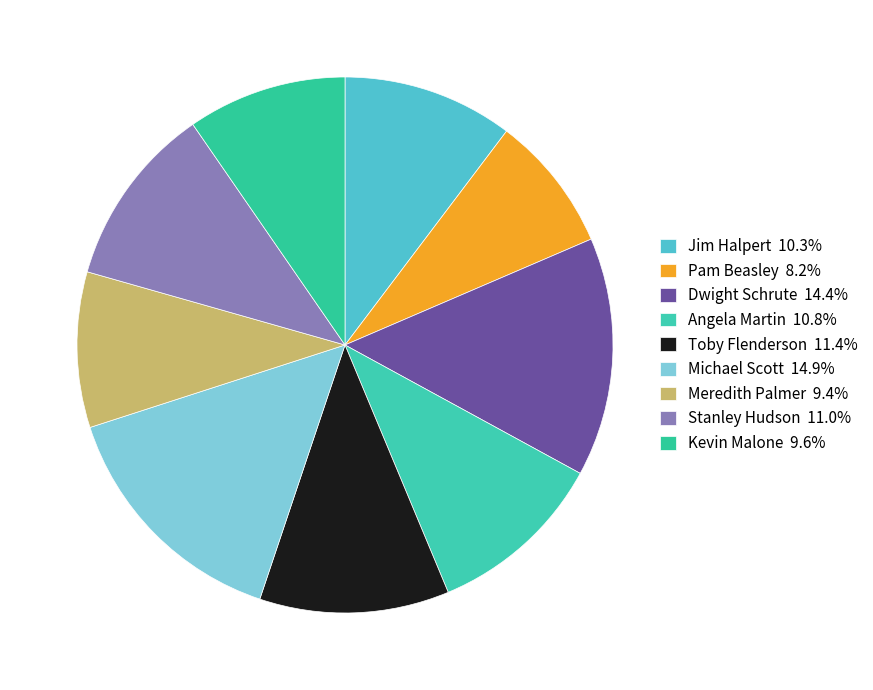

What percentage do Toby Flenderson and Pam Beasley together represent?

19.7%